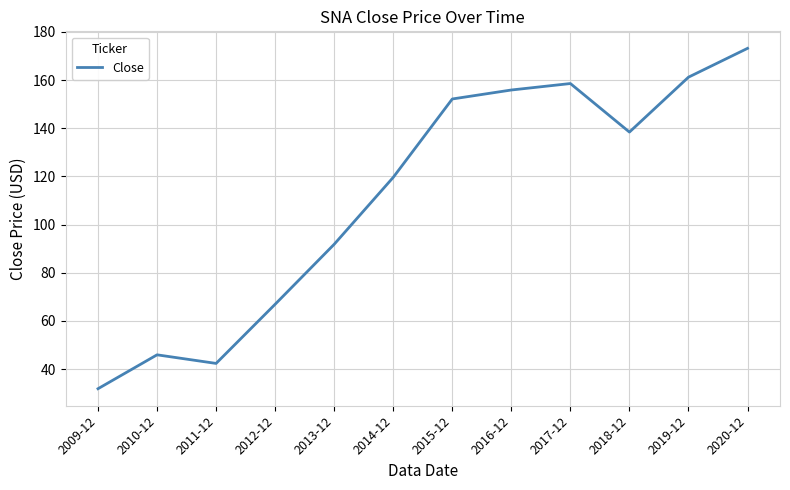

What position from the left is 2020-12?

12